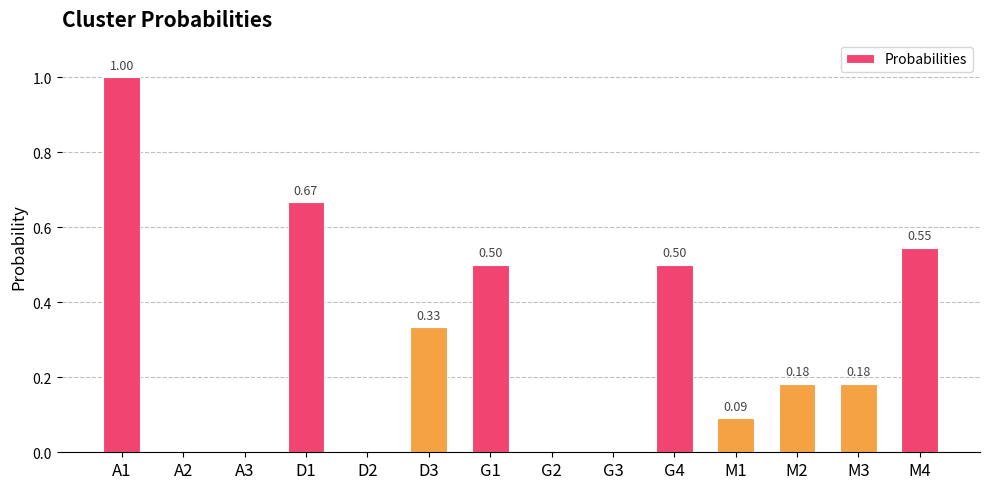

Which has a higher value, M2 or D2?

M2